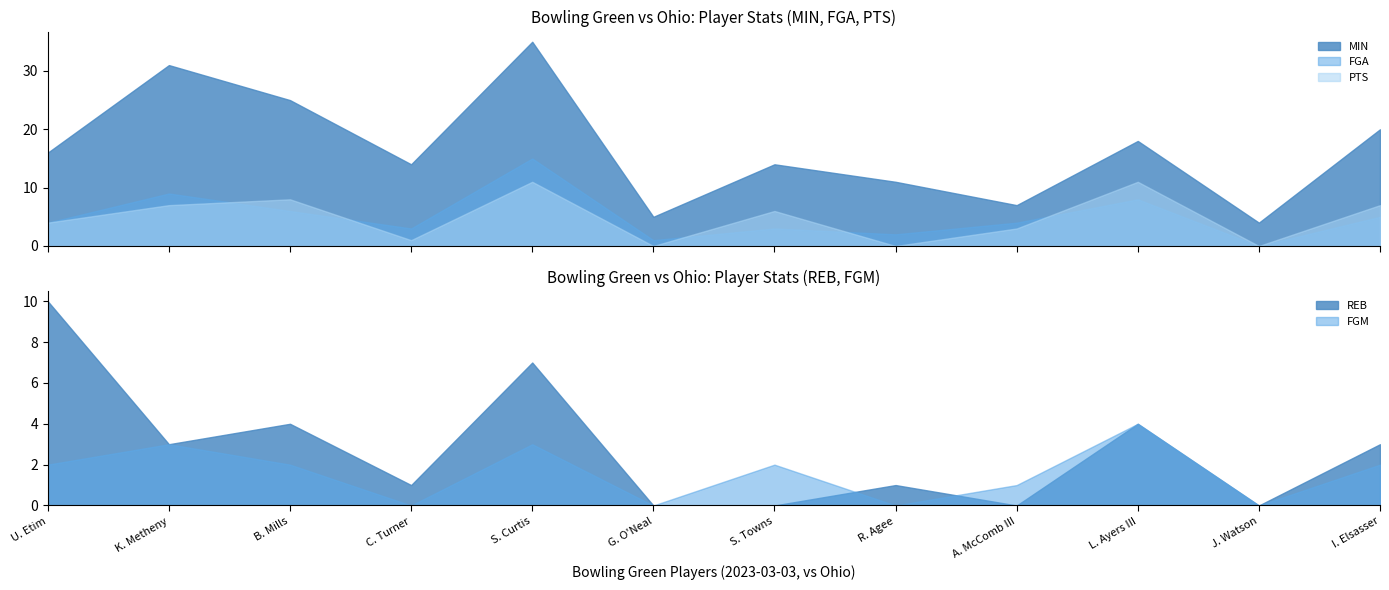

Between S. Curtis and U. Etim, which is larger?

S. Curtis